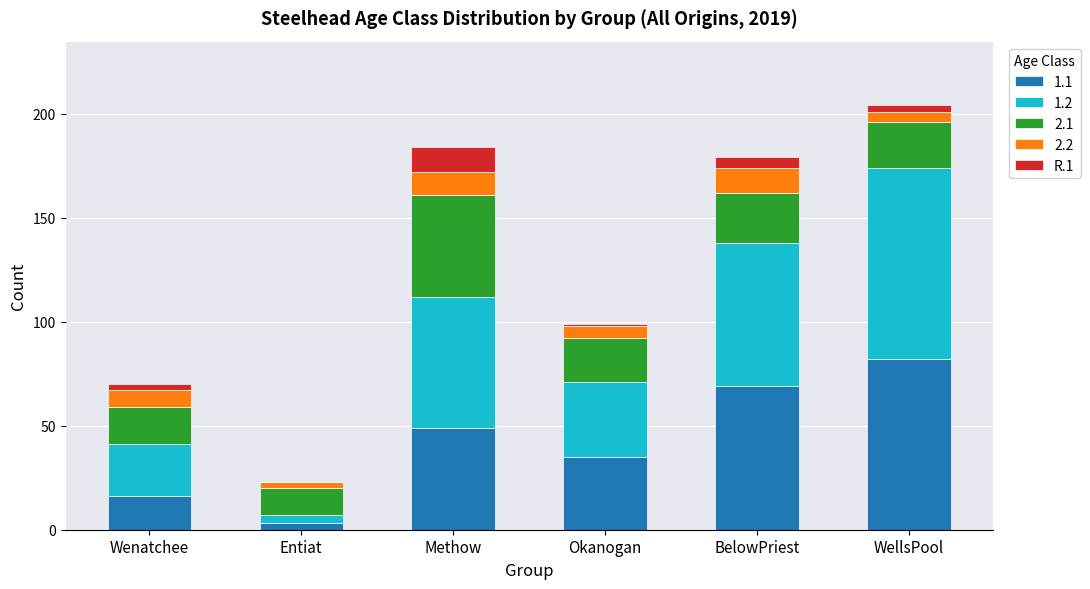

Count the number of data series in this chart.

5